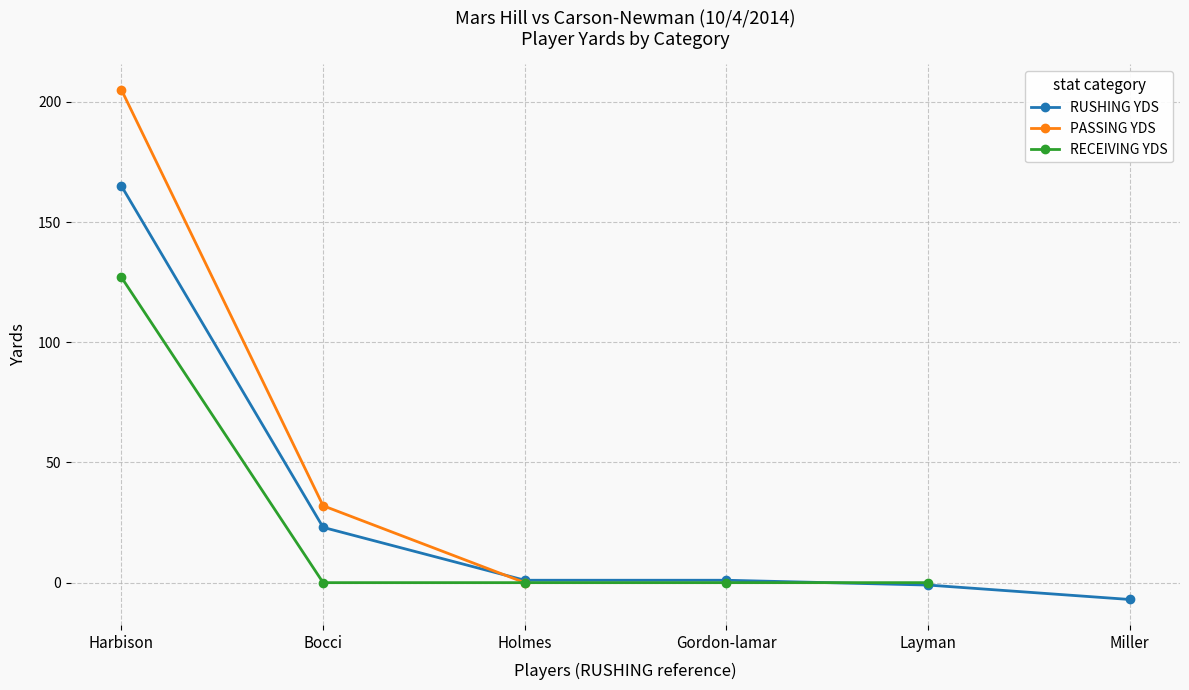

The RUSHING YDS series shows -7 at Miller. True or false?

True